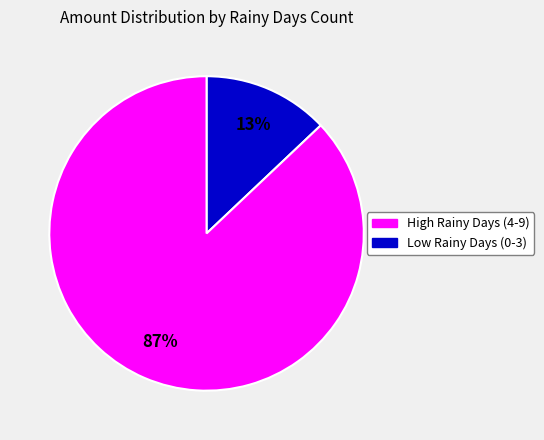

To the nearest percent, what is the difference between the largest and smallest slice percentages?

74%